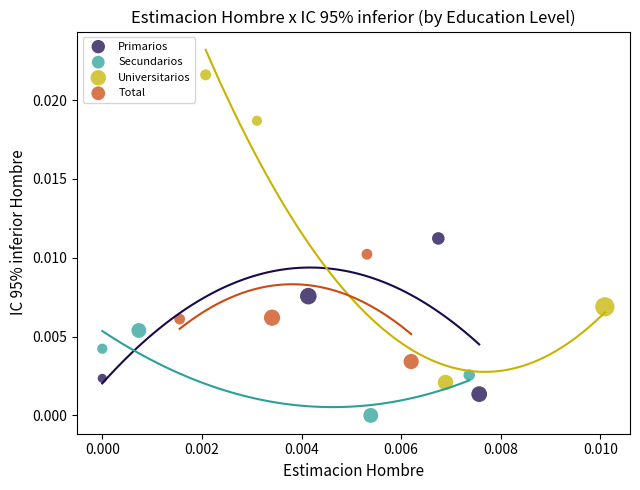

What are all the series names shown in the legend?

Primarios, Secundarios, Universitarios, Total